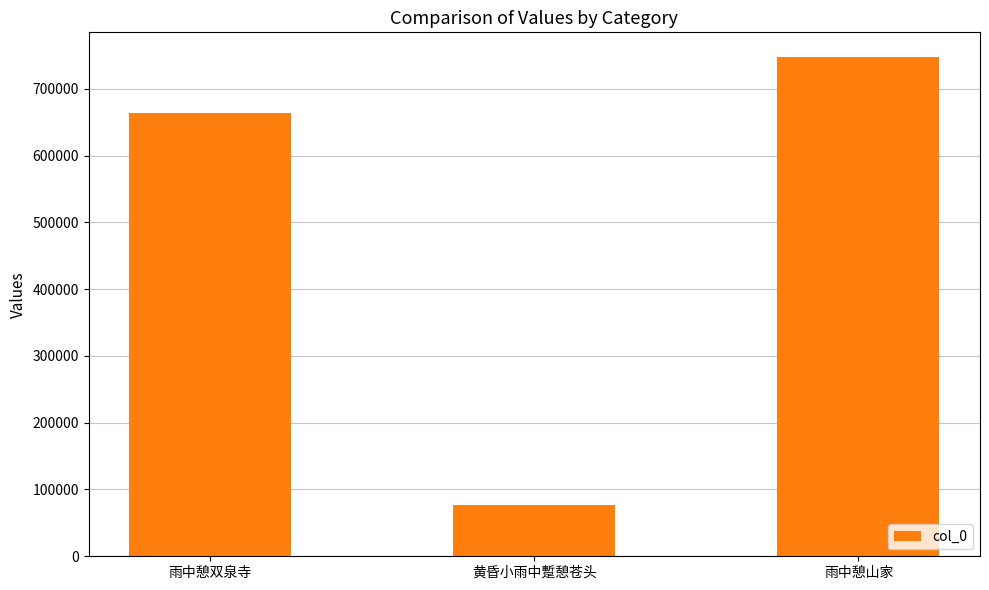

Which has a higher value, 黄昏小雨中蹔憩苍头 or 雨中憩山家?

雨中憩山家